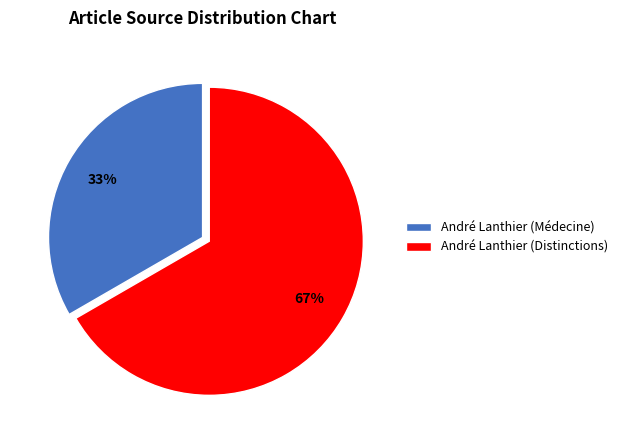

How many slices are in this pie chart?

2